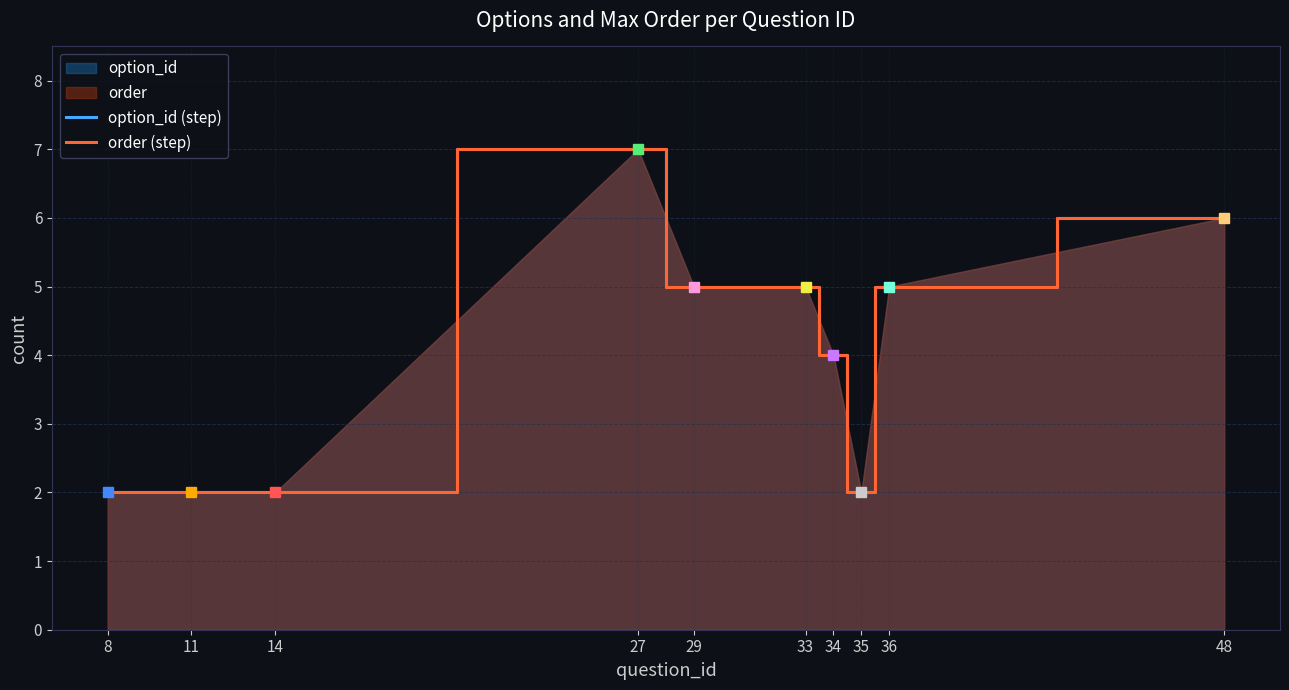

Reading left to right, transcribe all the data shown in this chart.

option_id (step): 2	2	2	7	5	5	4	2	5	6
order (step): 2	2	2	7	5	5	4	2	5	6